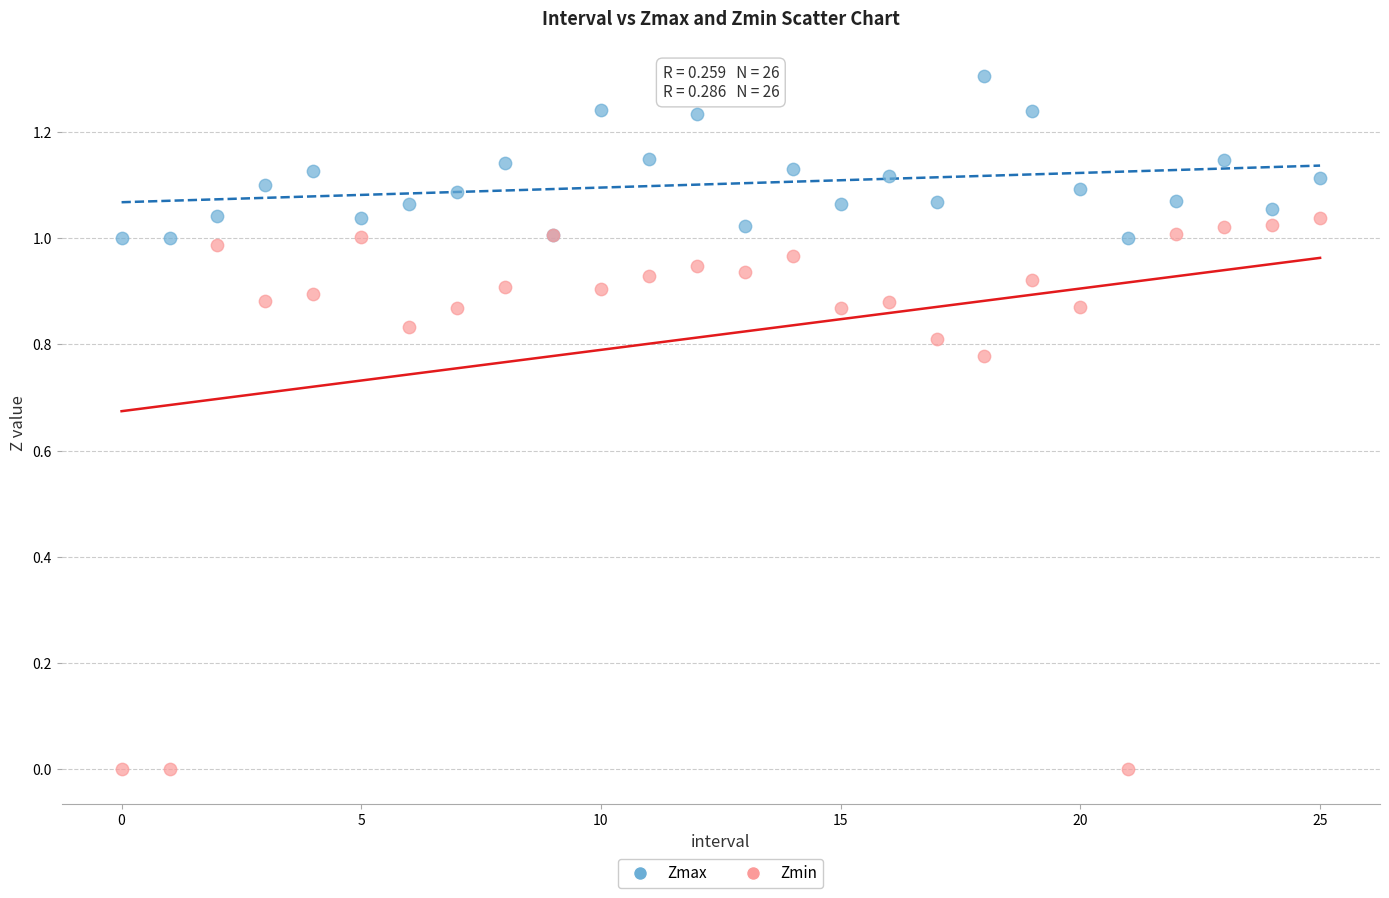

Which series has the largest Y range (max minus min)?

Zmin